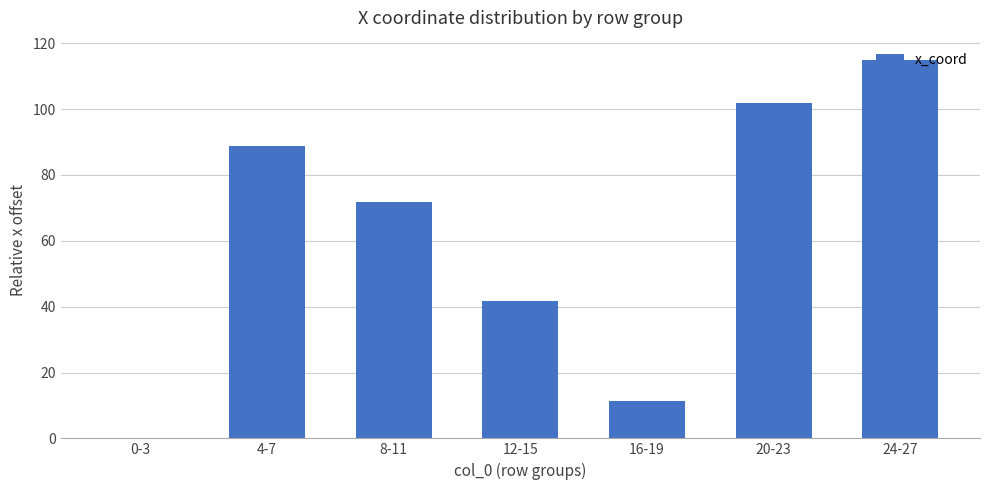

Reading right to left, what are all the values shown in this chart?

24-27=115.0	20-23=101.9	16-19=11.4	12-15=41.8	8-11=71.6	4-7=88.8	0-3=0.0